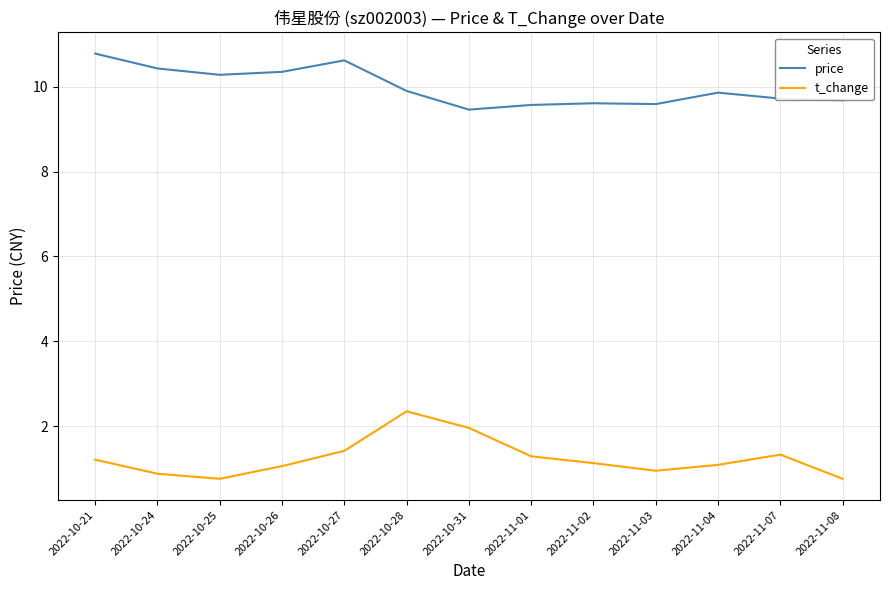

Is it true that t_change equals 2.2 at 2022-11-07?

False